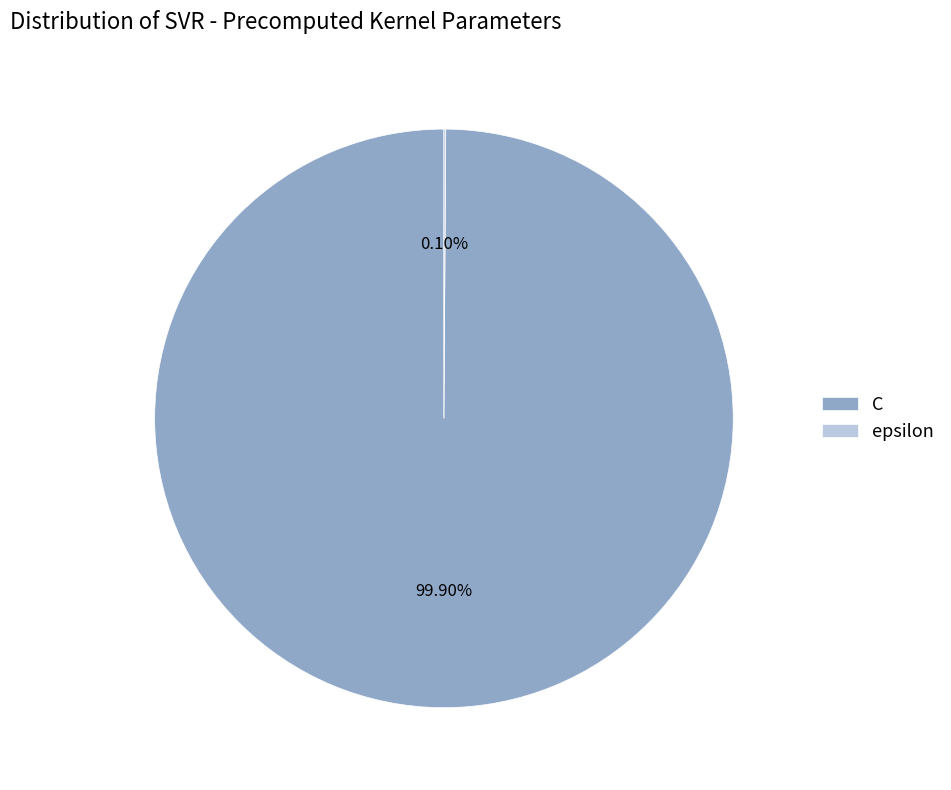

To the nearest percent, what is the average slice percentage?

50%